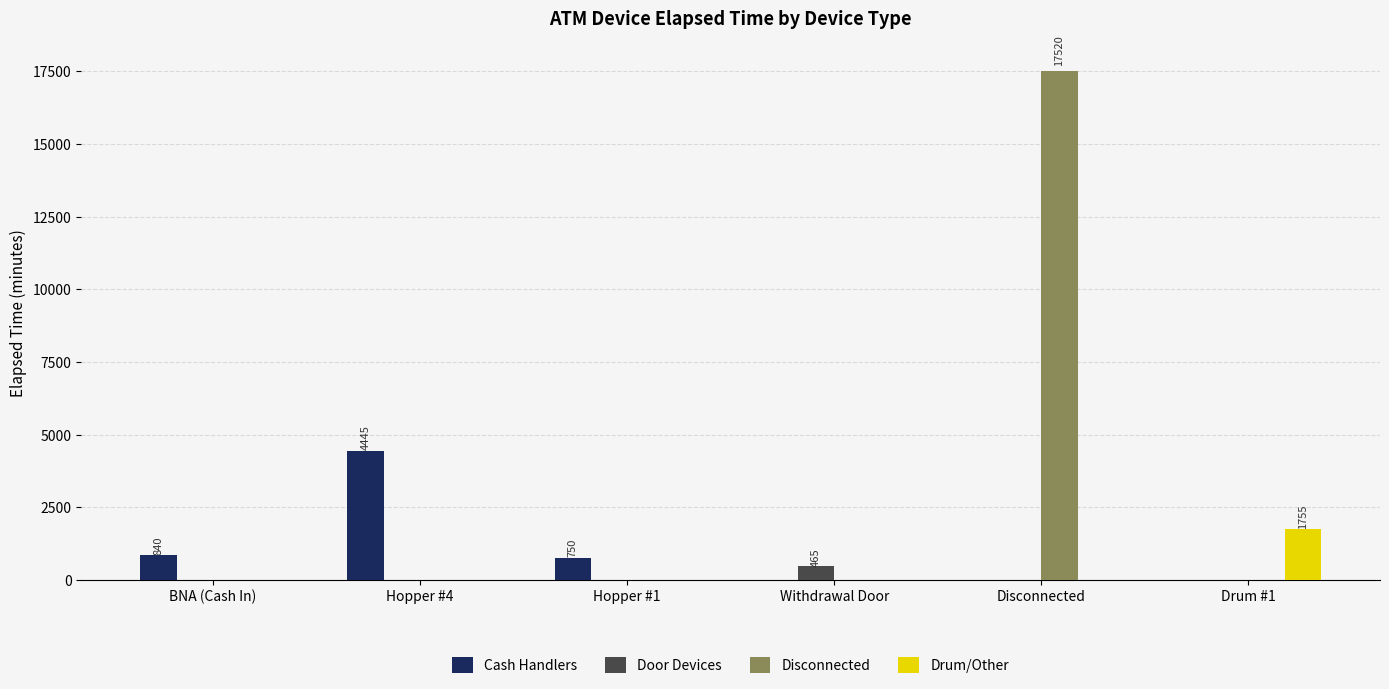

Is the value of Cash Handlers at Hopper #1 greater than the value of Disconnected at Drum #1?

Yes